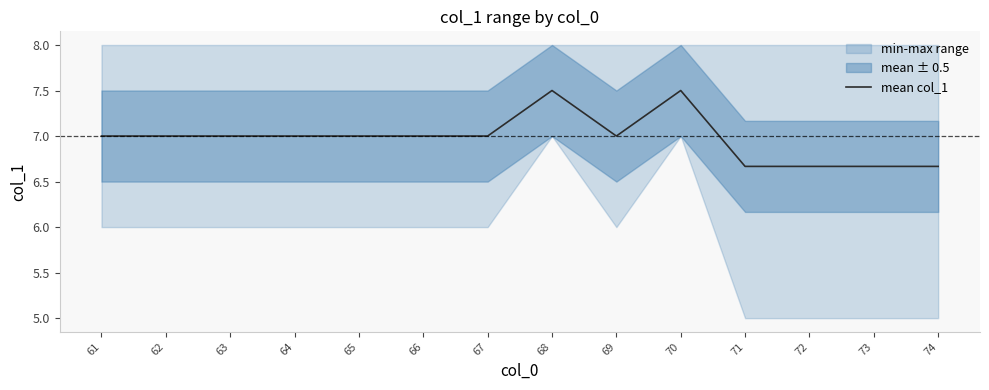

What is the maximum value shown in the chart?

7.5